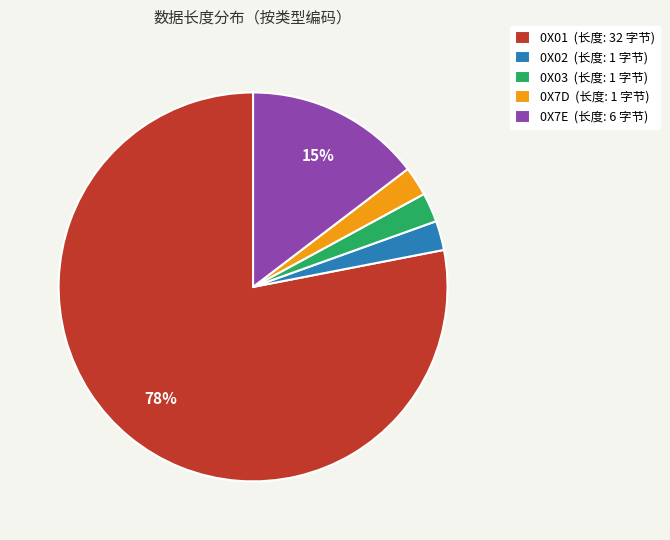

What is the largest slice in the pie chart?

0X01 (长度: 32 字节)